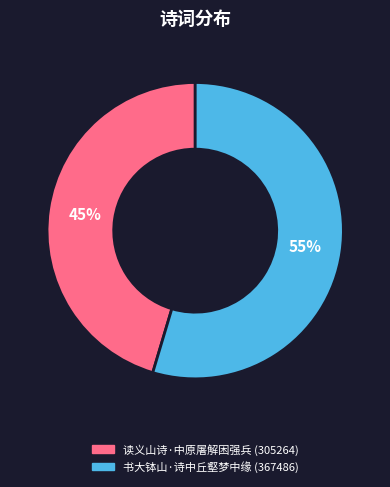

Do 读义山诗·中原屠解困强兵 and 书大钵山·诗中丘壑梦中缘 together represent more than half of the pie?

Yes